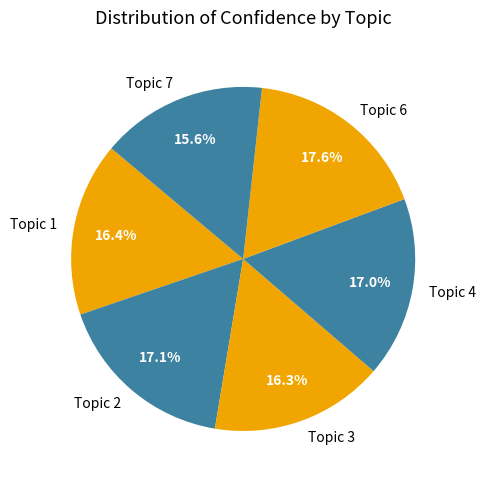

Which category has the smallest portion of the pie?

Topic 7